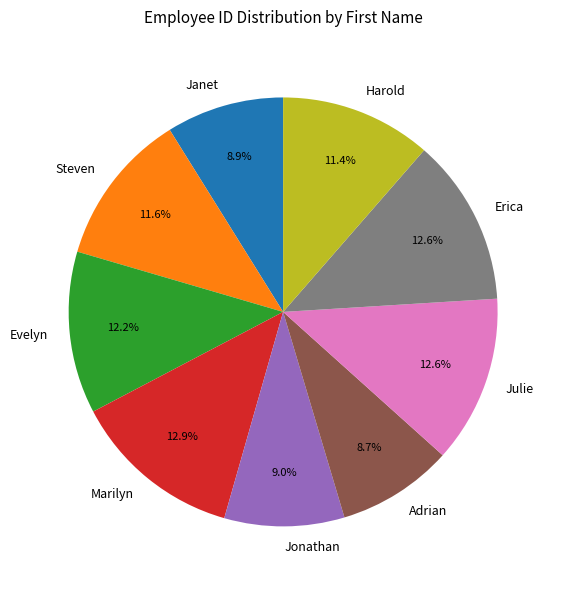

The Erica slice represents 4% of the pie. True or false?

False